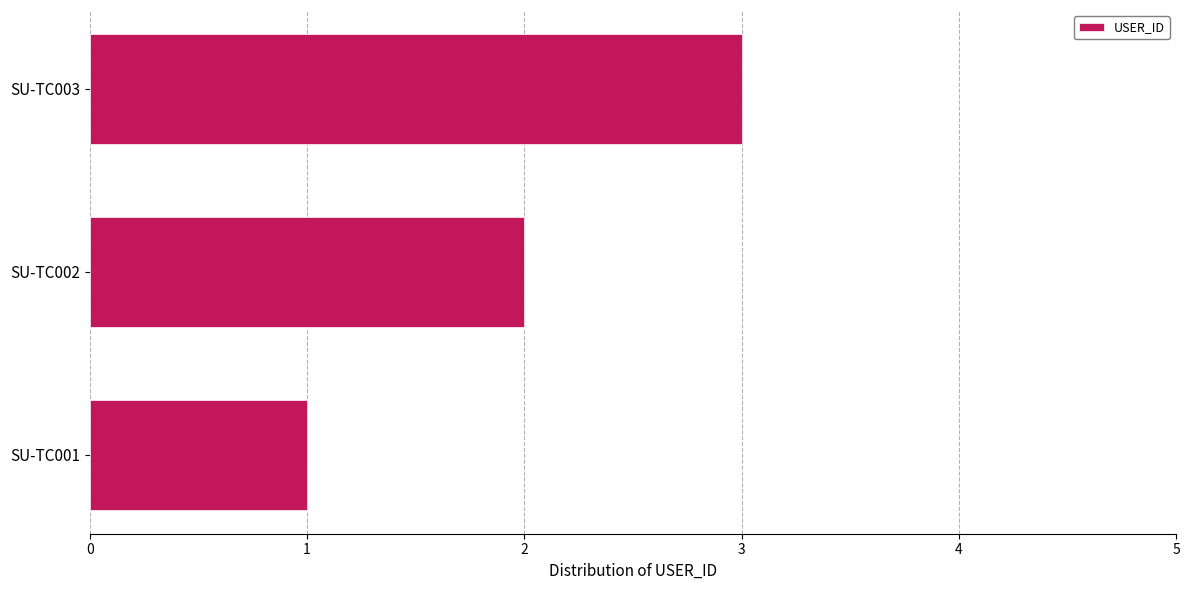

Approximately how many times larger is the value at SU-TC001 compared to SU-TC003?

0.3